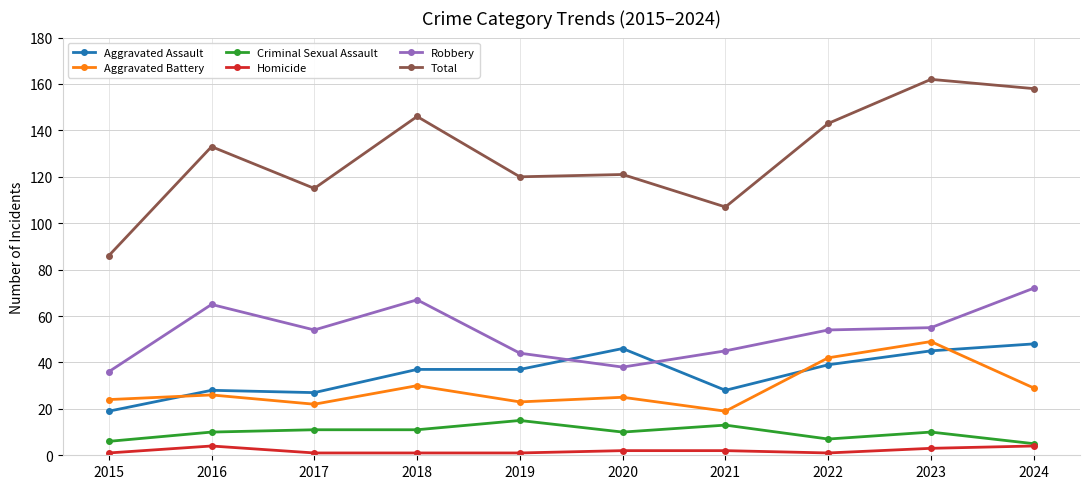

The Criminal Sexual Assault series shows 11 at 2017. True or false?

True